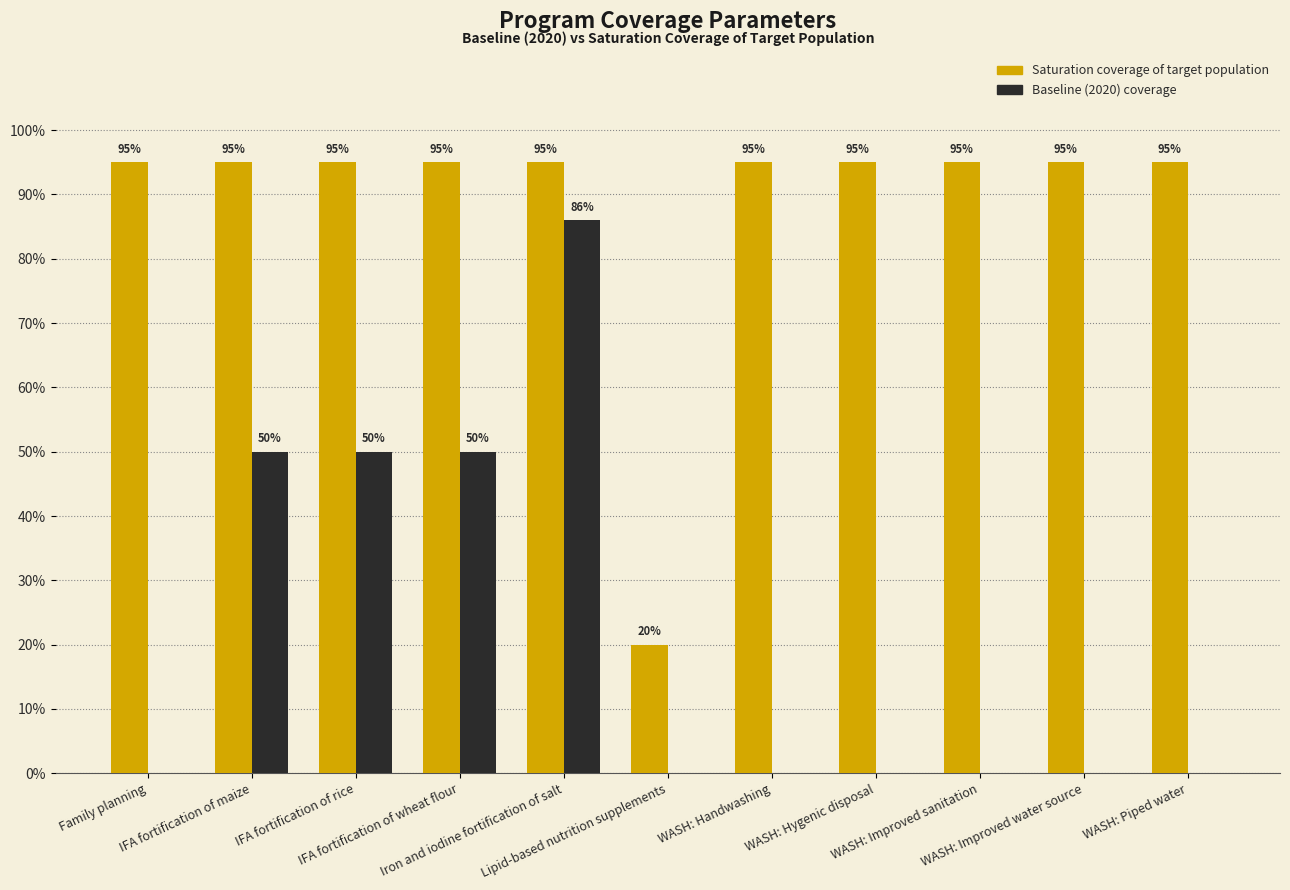

Reading left to right, transcribe all the data shown in this chart.

Saturation coverage of target population: 0.9	0.9	0.9	0.9	0.9	0.2	0.9	0.9	0.9	0.9	0.9
Baseline (2020) coverage: 0.0	0.5	0.5	0.5	0.9	0.0	0.0	0.0	0.0	0.0	0.0